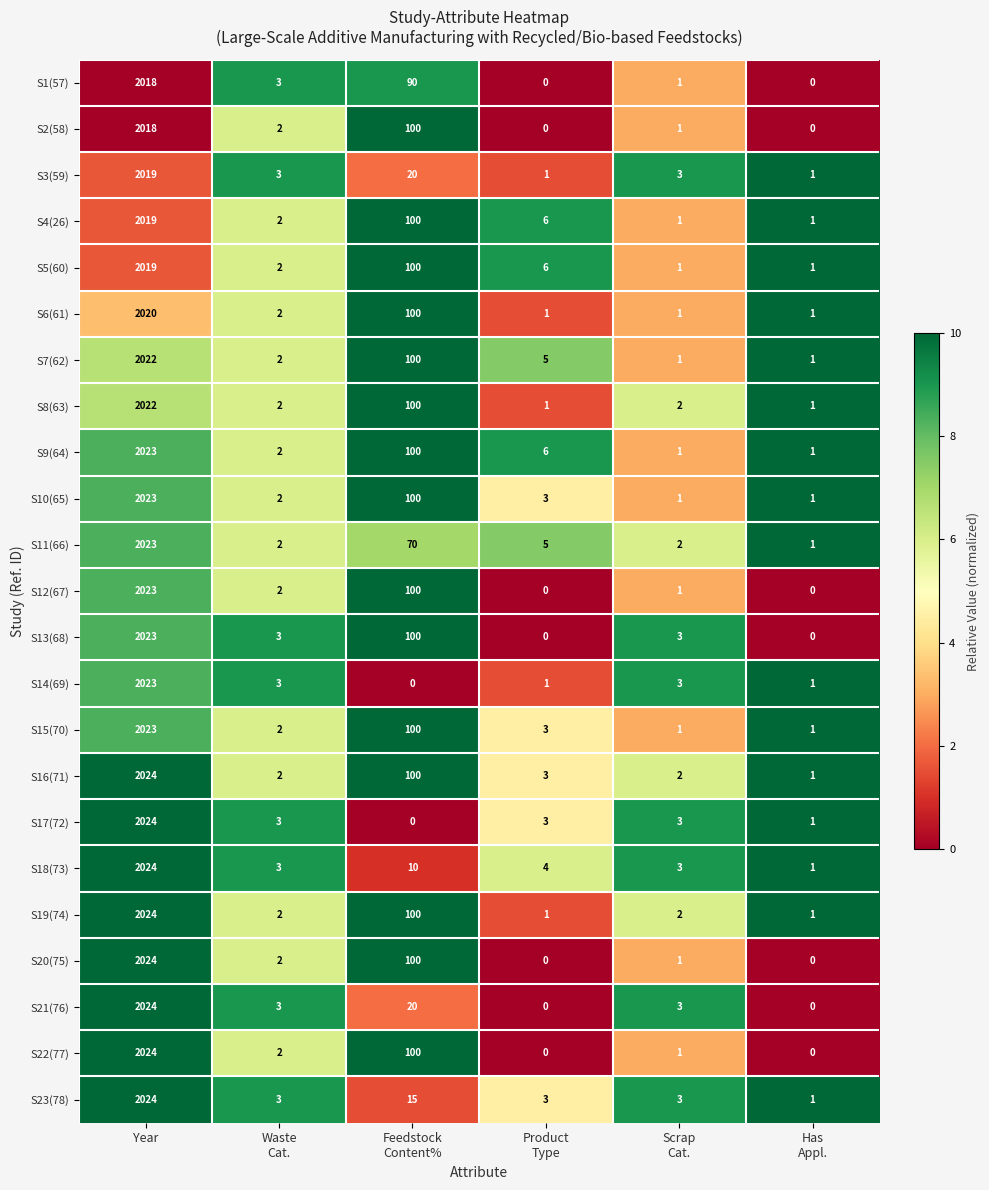

The value of S3(59) at Year is 668. True or false?

False